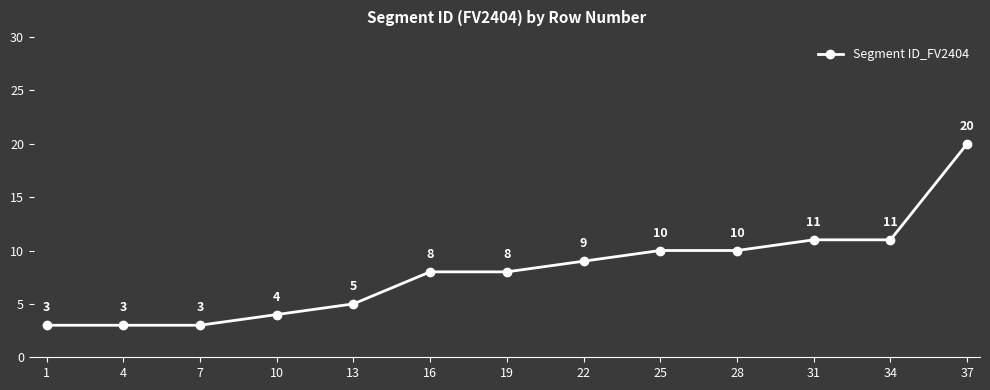

What value does the data have at 16?

8